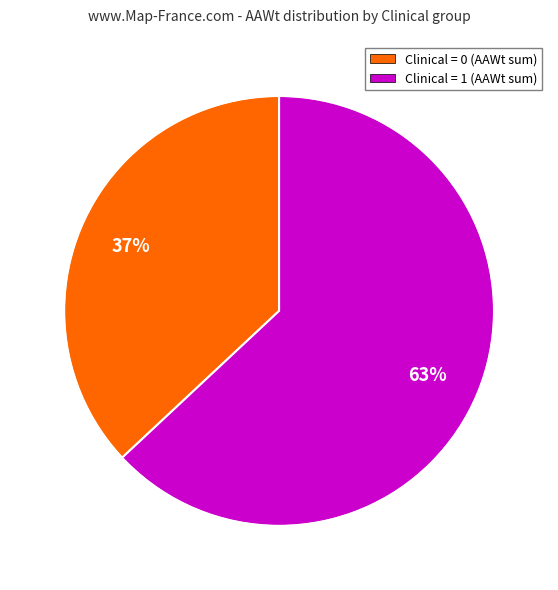

Approximately how many times larger is the value at Clinical = 0 (AAWt sum) compared to Clinical = 1 (AAWt sum)?

0.6